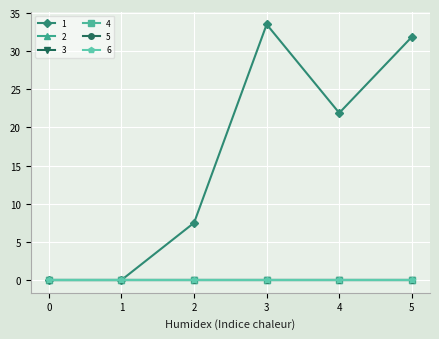

Does the chart have visible grid lines?

Yes